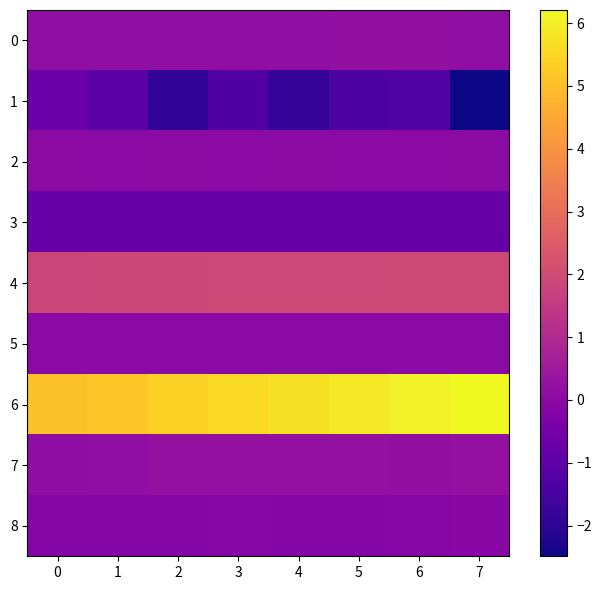

What is the spread (max minus min) of values at 0?

5.9